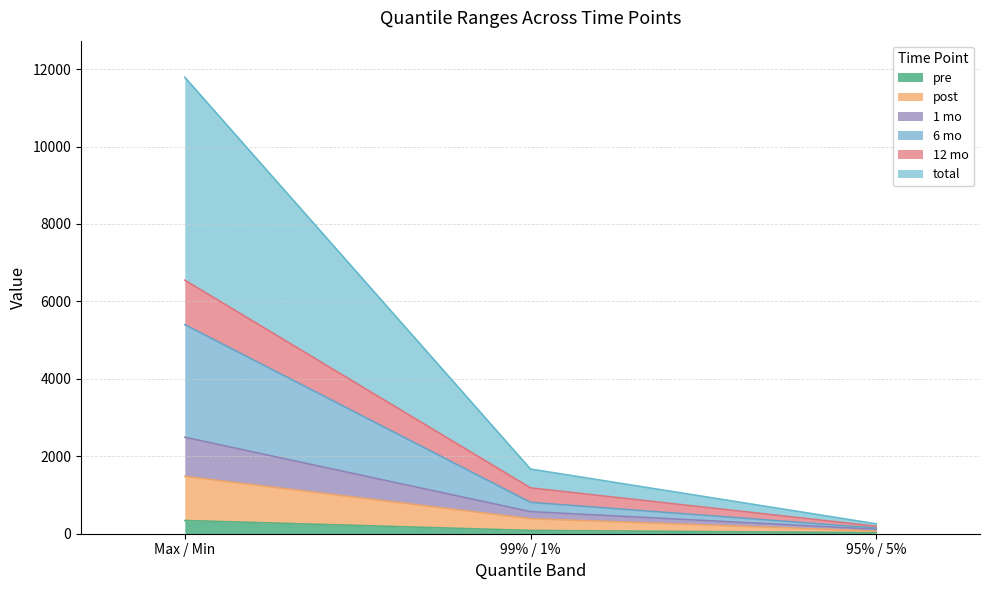

What is the difference between the highest and lowest values at Max / Min?

11448.7